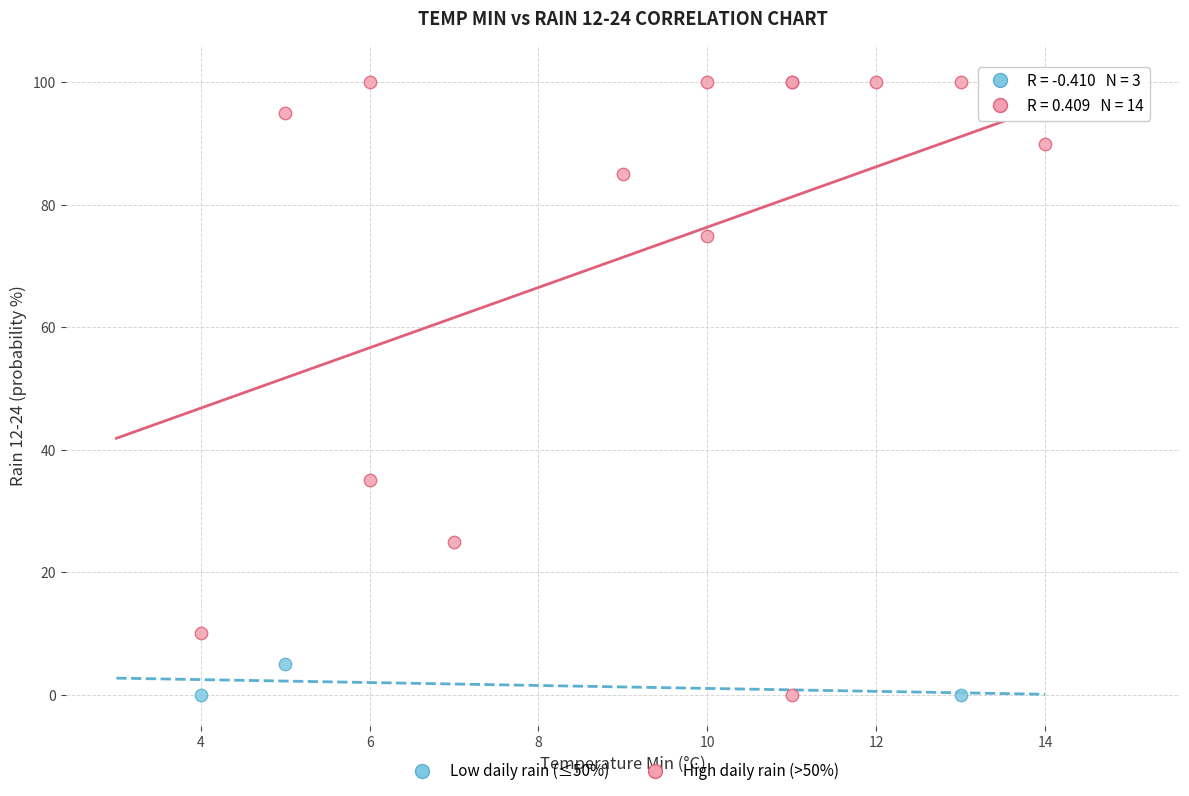

Which series contains the highest Y value?

High daily rain (>50%)